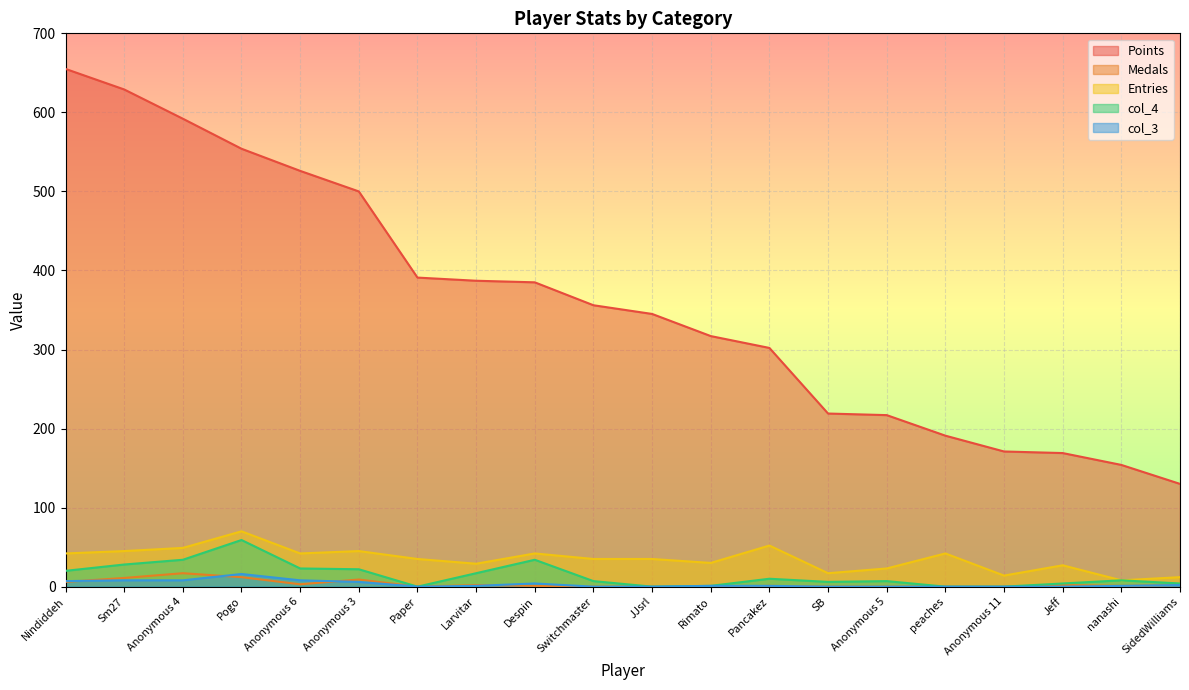

How many data points in col_3 are above 1?

8